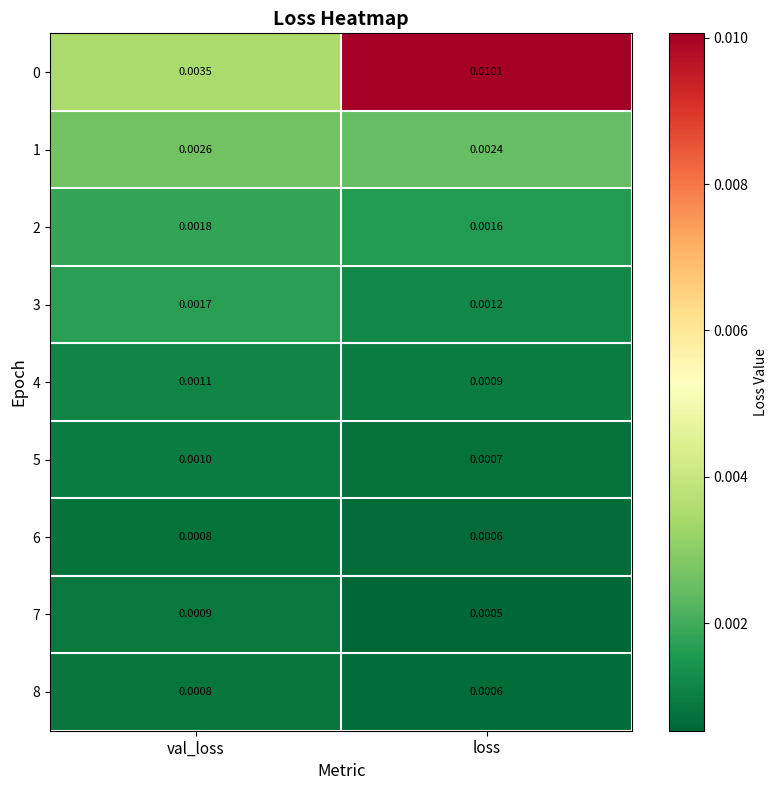

At how many categories does at least one series exceed 0?

2